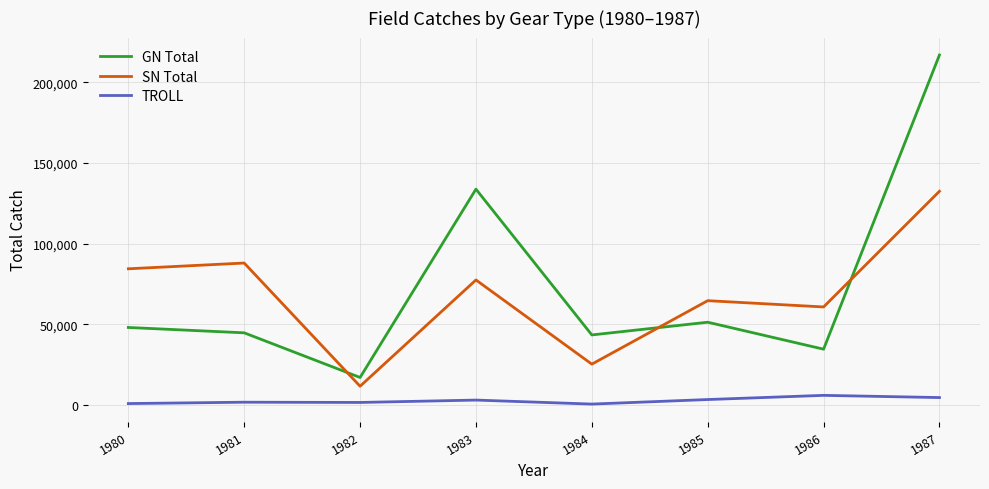

The SN Total series shows 32457 at 1985. True or false?

False